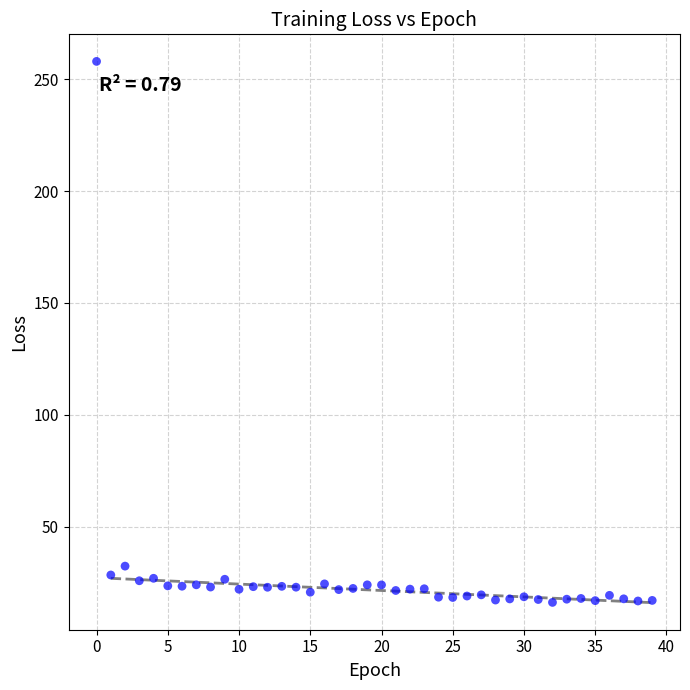

What is the range of Y values (max minus min)?

241.9